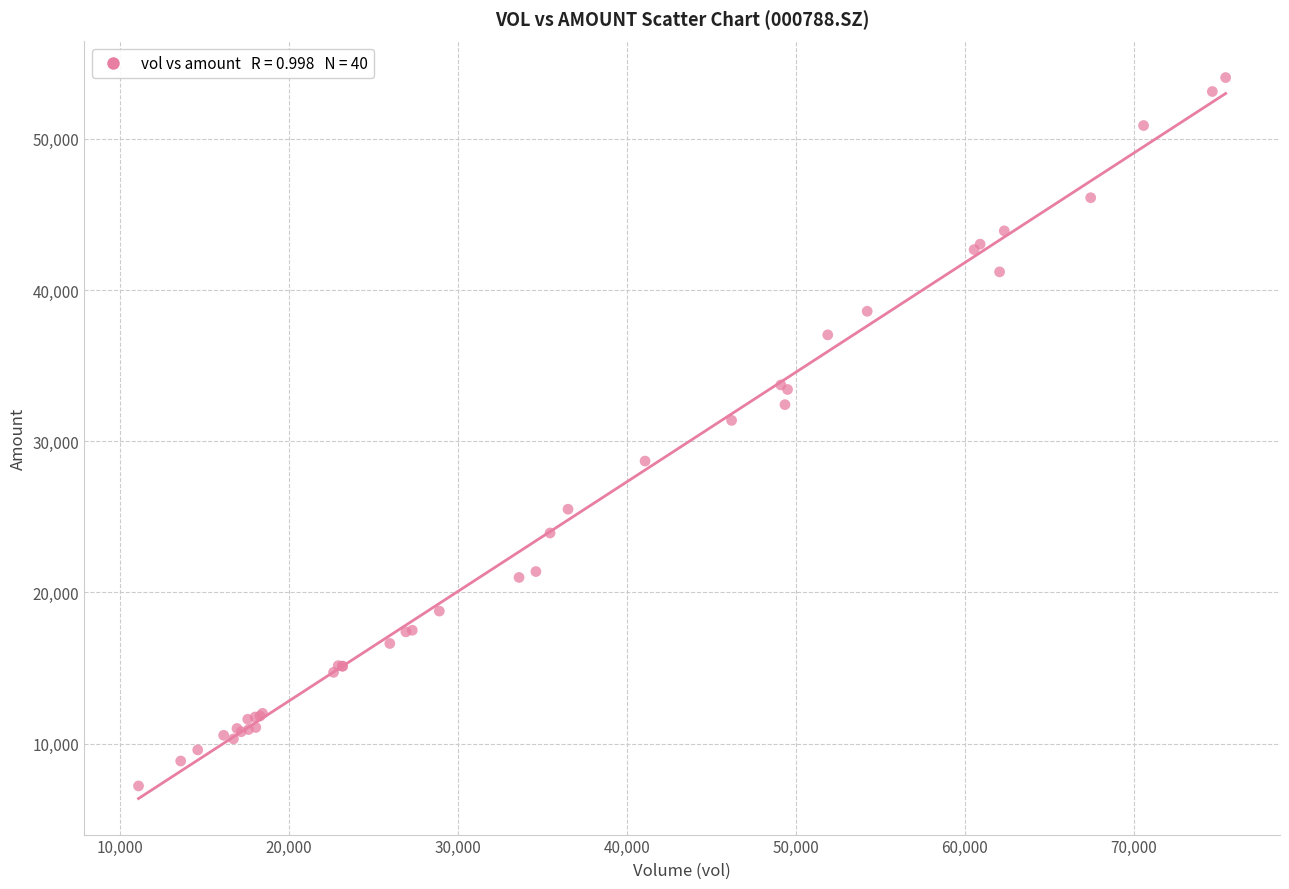

What Y value in the scatter plot is closest to 30622?

31374.3